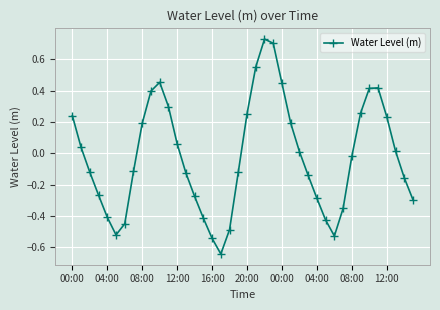

True or false: there are more than 2 points higher than both neighbors.

True